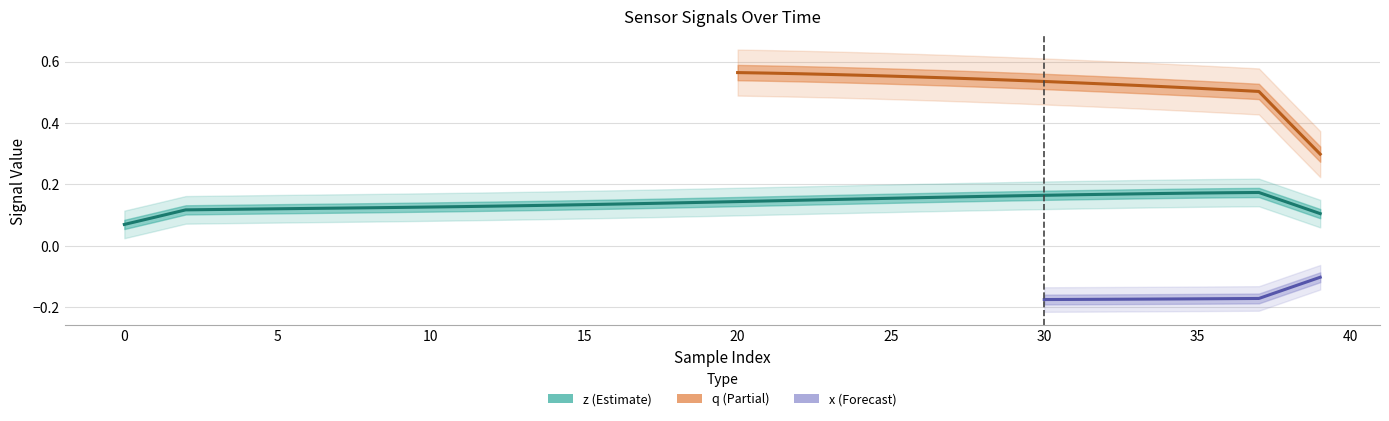

True or false: q and x intersect in this chart.

False